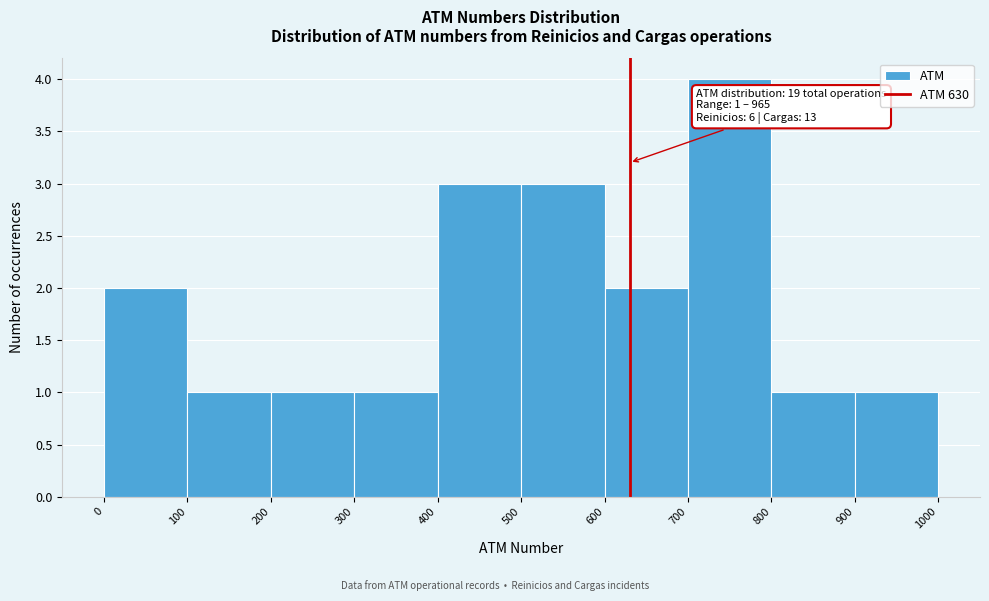

Over which range of the x-axis is the bar tallest?

700 to 800